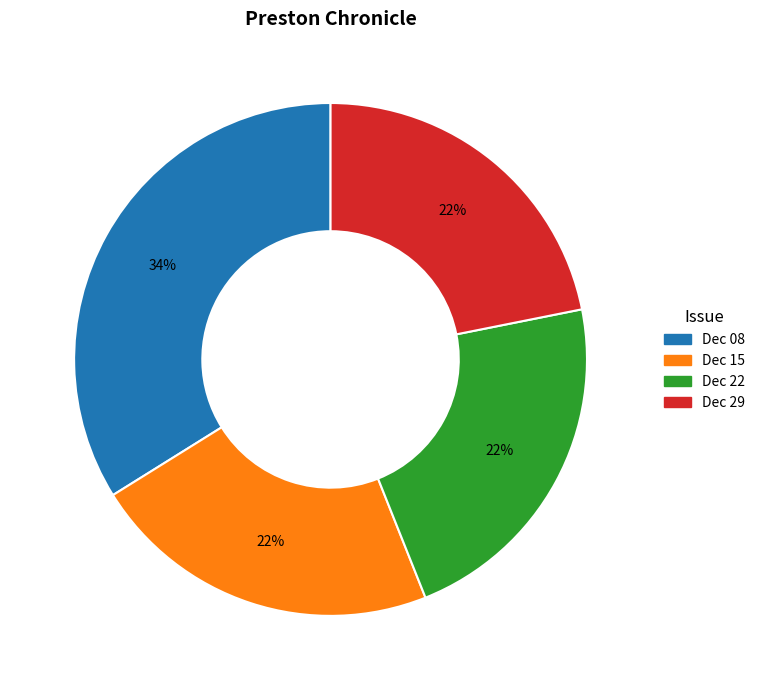

To the nearest percent, what is the difference between the largest and smallest slice percentages?

12%